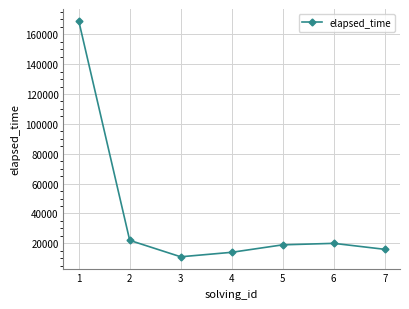

What is the maximum value shown in the chart?

169000